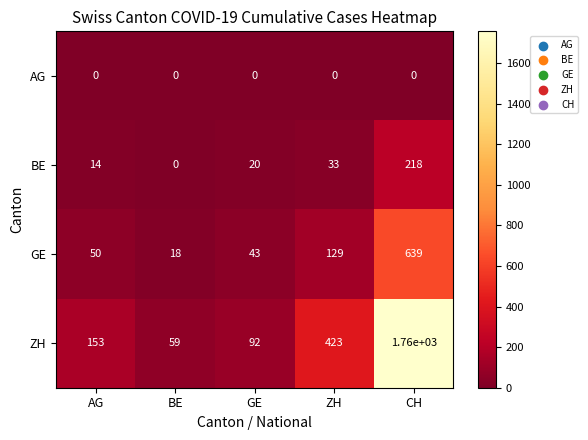

Reading left to right, extract all data points from this chart.

AG: 0	0	0	0	0
BE: 14	0	20	33	218
GE: 50	18	43	129	639
ZH: 153	59	92	423	1760